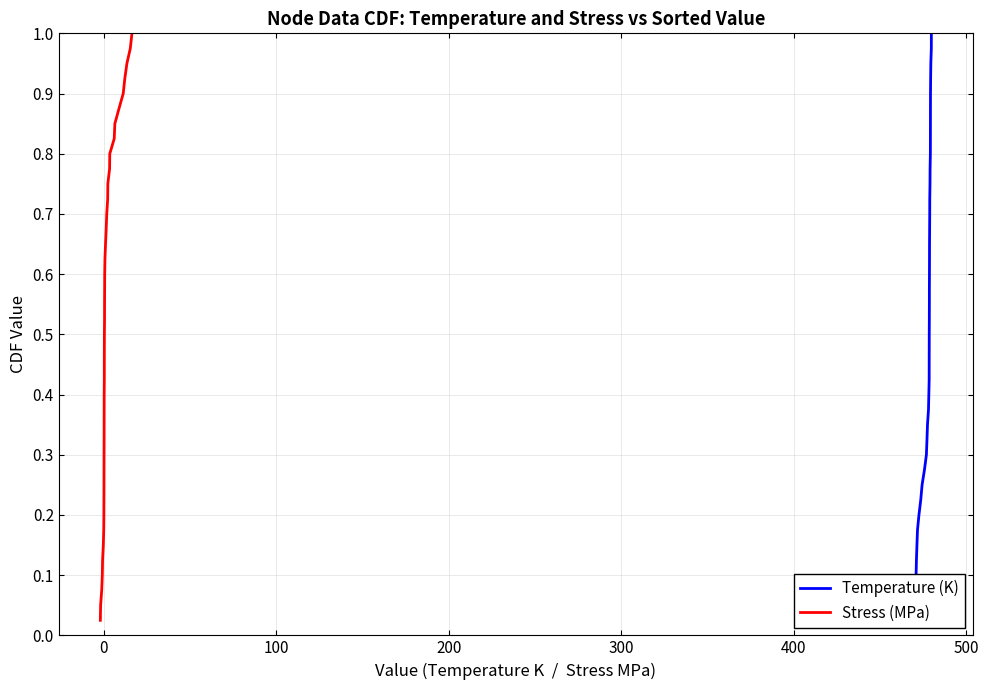

True or false: Temperature (K) has a value of 0.2 at 13.

False